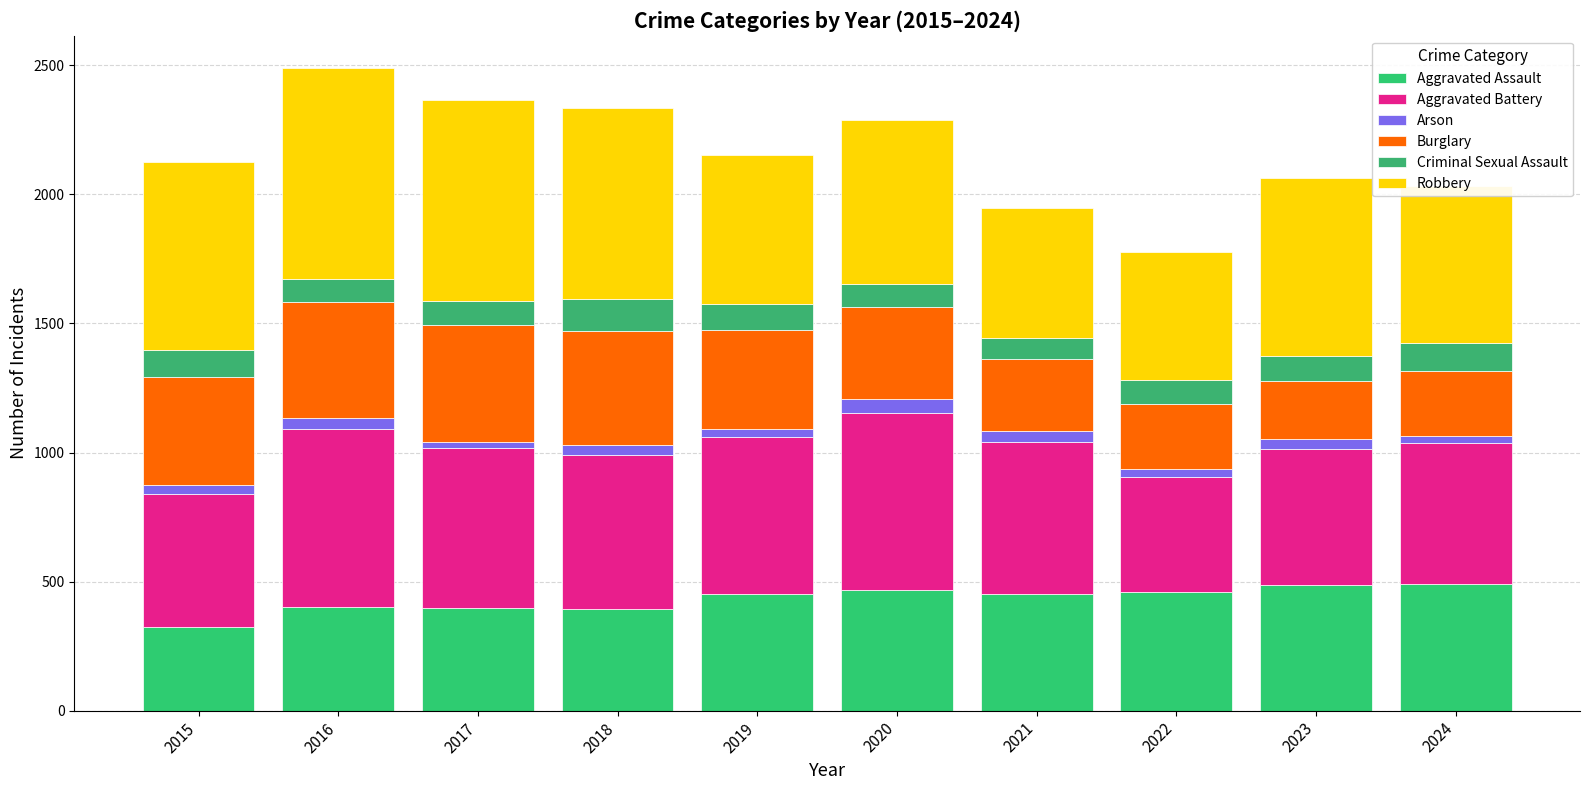

At which label does Aggravated Assault reach its minimum?

2015